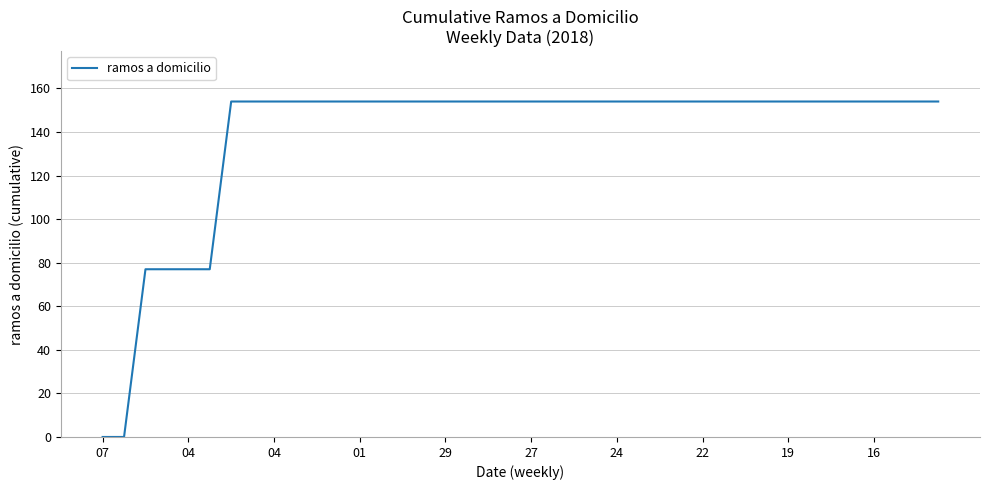

What is the difference between the second highest and minimum values?

154